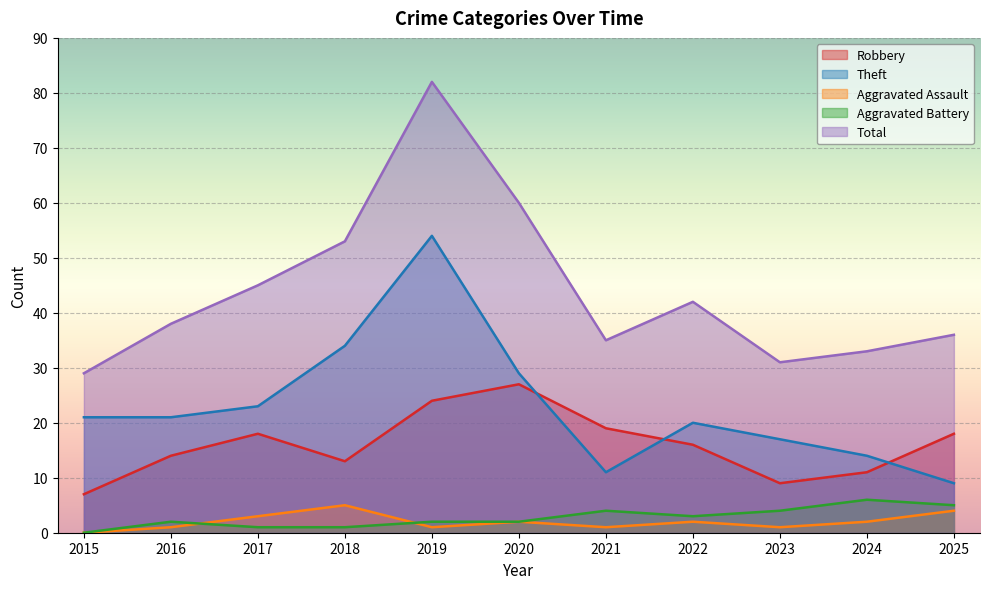

What is the value of the Aggravated Battery point at the 3rd from the left?

1